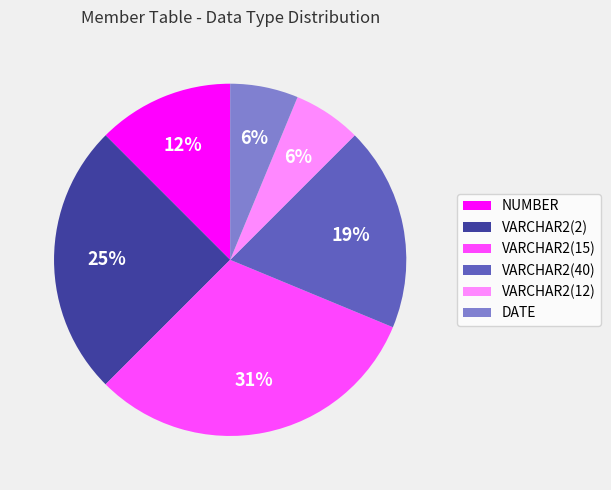

To the nearest percent, what is the difference between the largest and smallest slice percentages?

25%